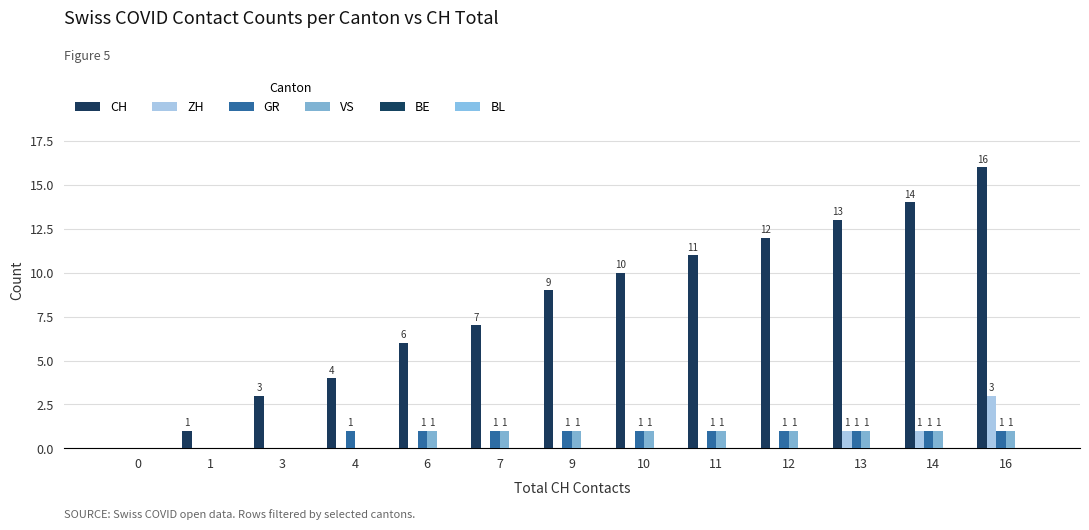

Are the bars horizontal?

No